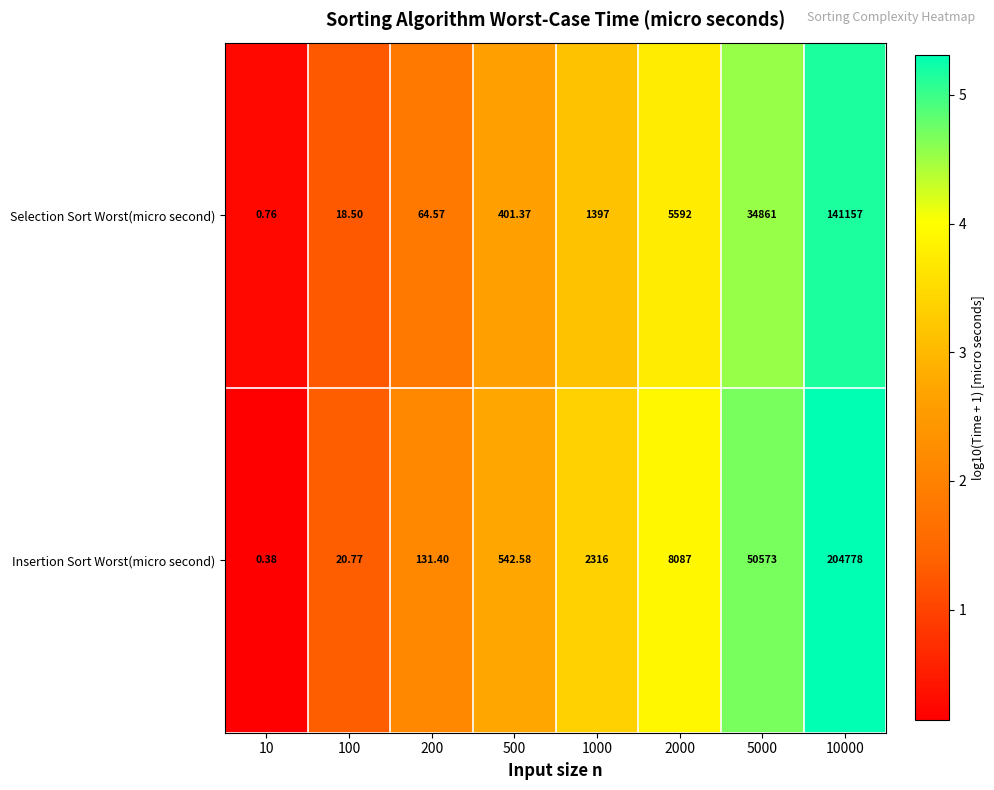

Which label corresponds to the largest value in the chart?

10000